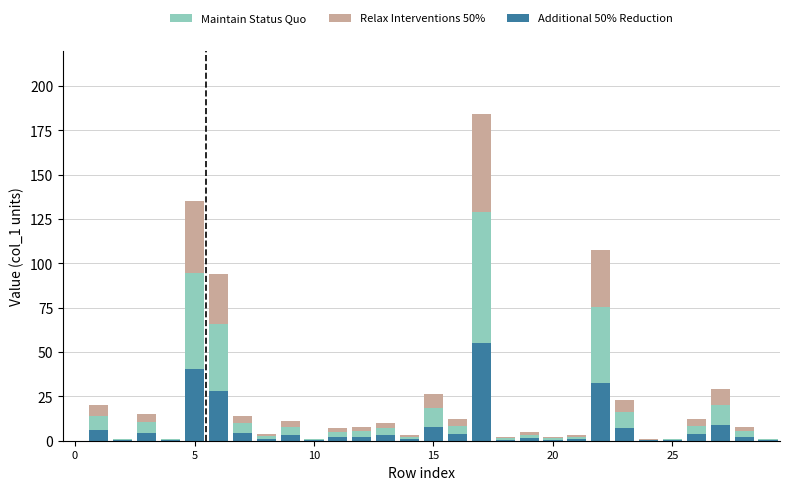

What is the maximum value for Additional 50% Reduction?

55.3